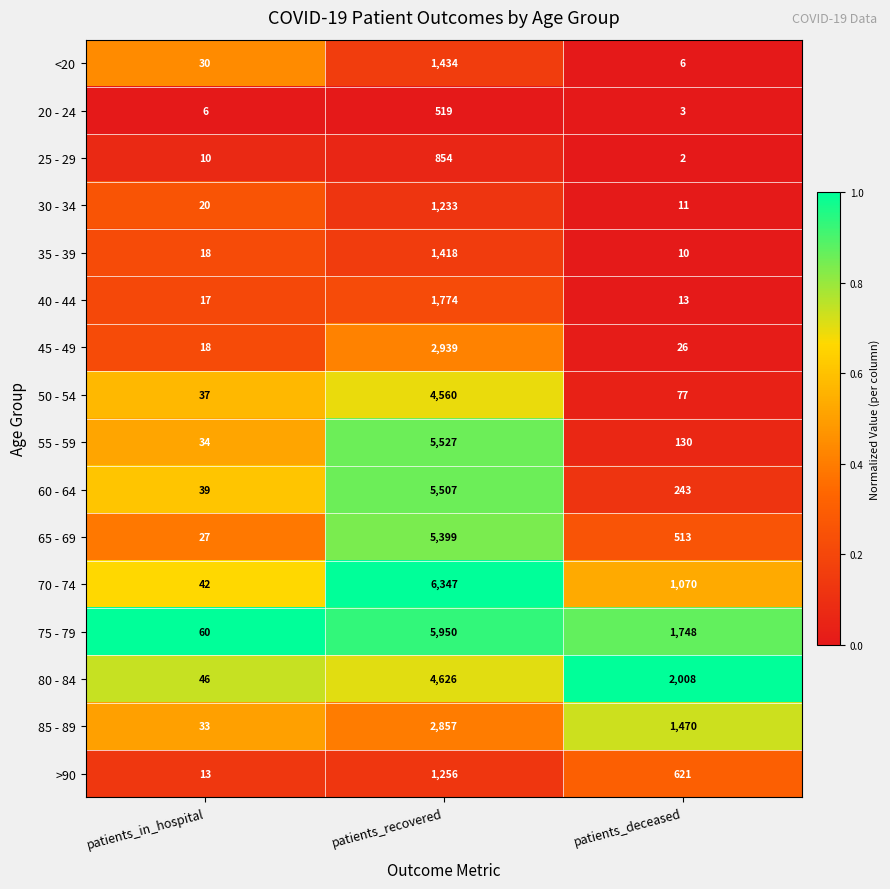

What is the sum of all 40 - 44 values?

1804